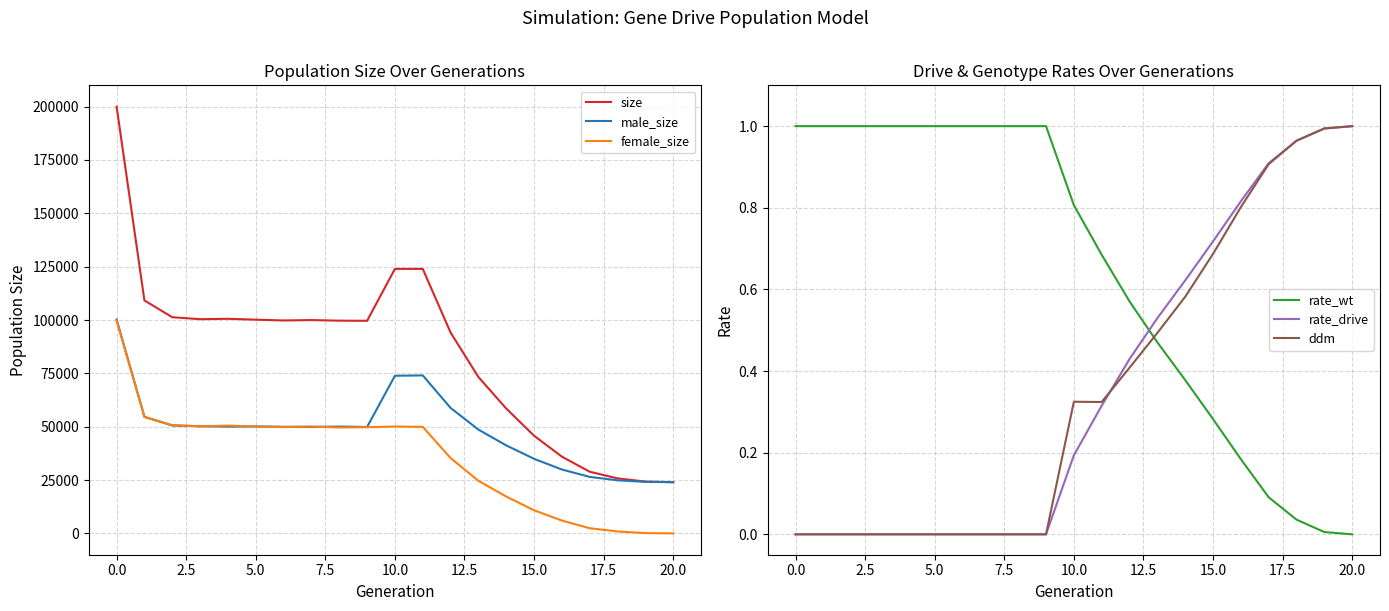

Between which two adjacent categories do ddm and female_size first intersect?

19 and 20